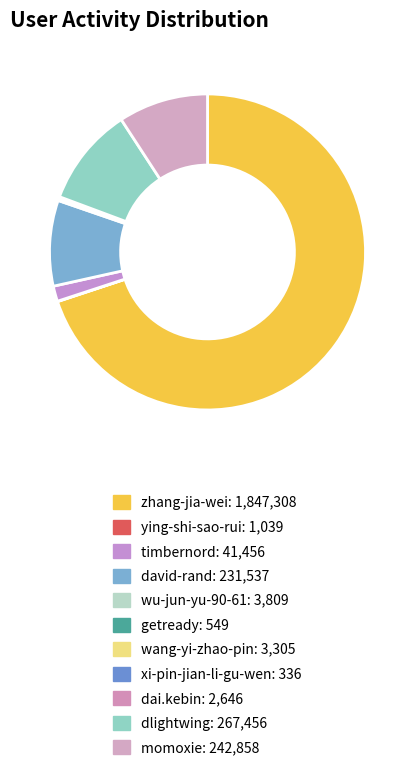

Is it true that david-rand is 9% of the pie?

True